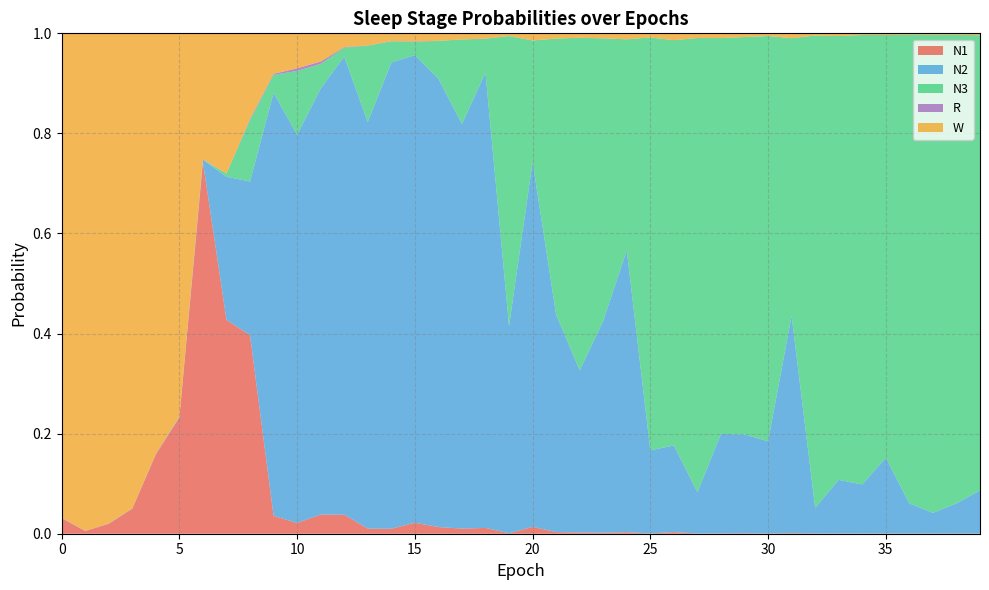

What is the maximum value shown in the chart?

1.0